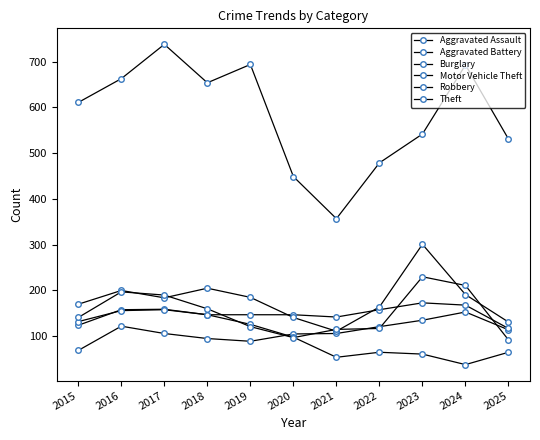

How many interior local peaks does the Aggravated Battery series have?

2